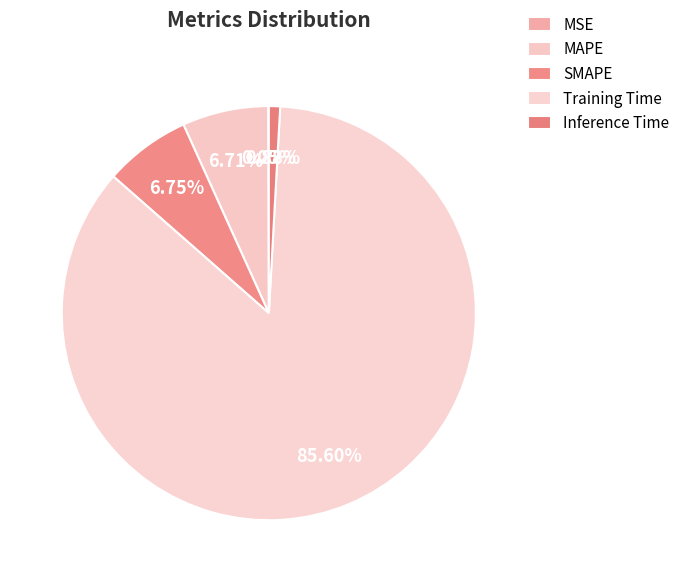

To the nearest percent, what is the combined percentage of MSE and SMAPE?

7%